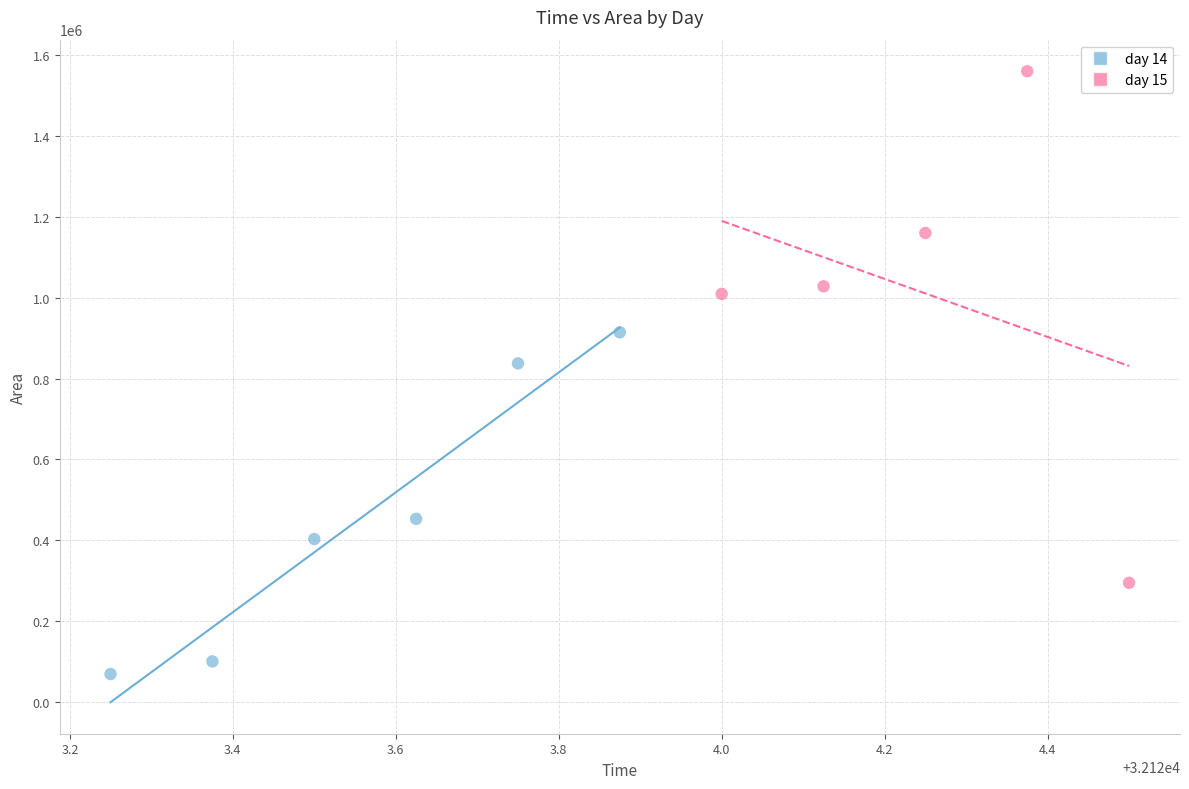

Which series contains the highest Y value?

day 15